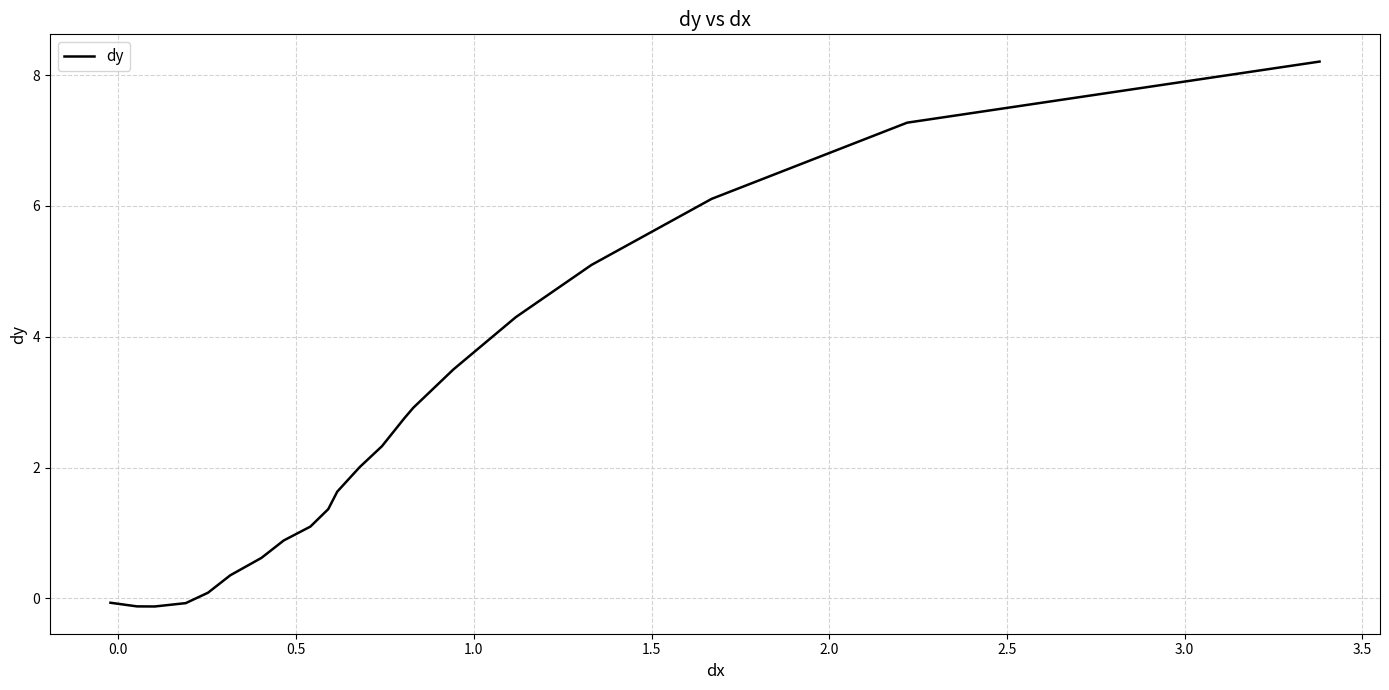

What is the difference between the maximum and minimum values?

8.3